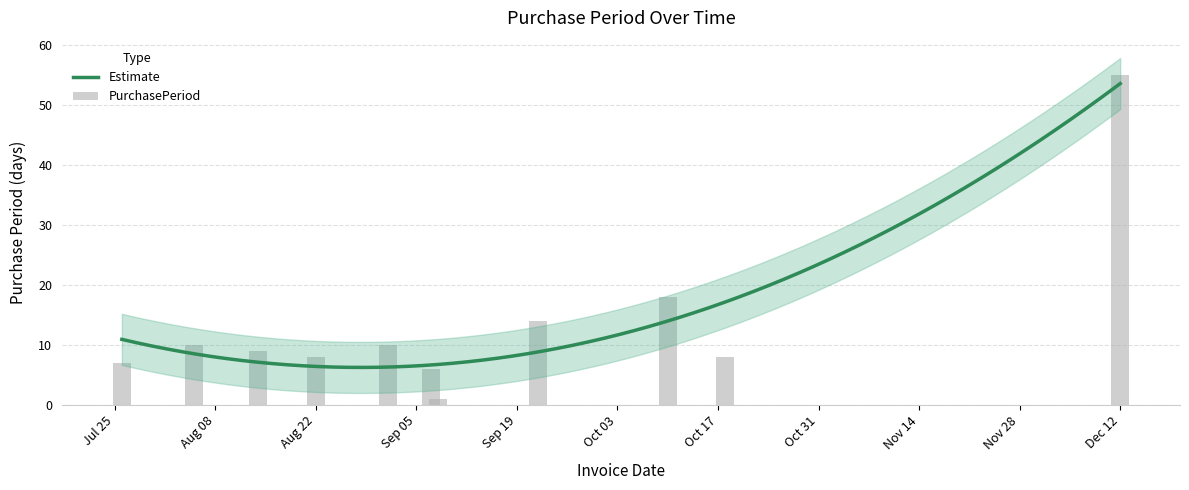

What is the value of the 7th bar from the left?

1